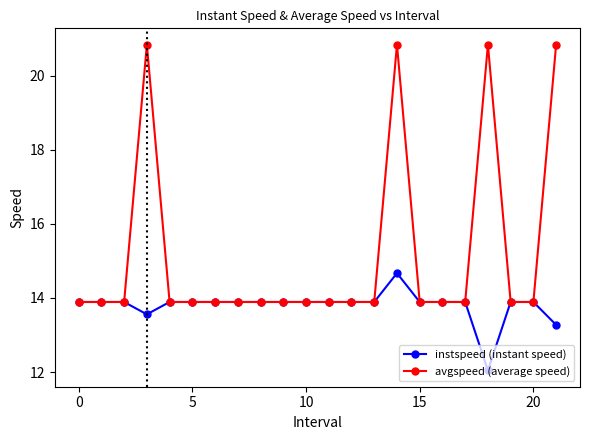

Does the chart have visible grid lines?

No